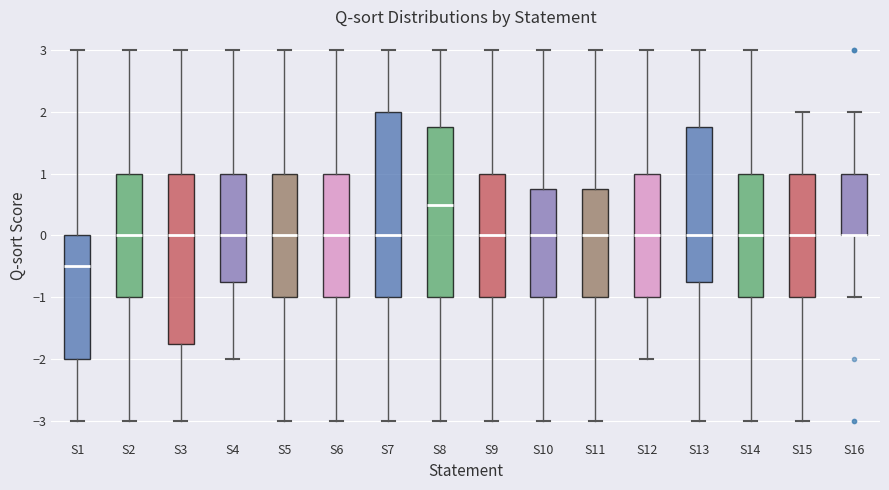

Reading left to right, transcribe this box plot: for each box, give where its median line is, the range the box spans, and where its two whiskers end, as read against the y-axis. The values are not printed on the chart, so give them approximately, as read against the axis.

S1: median -0.5, box -2.0 to 0.0, whiskers -3.0 to 3.0
S2: median 0.0, box -1.0 to 1.0, whiskers -3.0 to 3.0
S3: median 0.0, box -1.7 to 1.0, whiskers -3.0 to 3.0
S4: median 0.0, box -0.7 to 1.0, whiskers -2.0 to 3.0
S5: median 0.0, box -1.0 to 1.0, whiskers -3.0 to 3.0
S6: median 0.0, box -1.0 to 1.0, whiskers -3.0 to 3.0
S7: median 0.0, box -1.0 to 2.0, whiskers -3.0 to 3.0
S8: median 0.5, box -1.0 to 1.8, whiskers -3.0 to 3.0
S9: median 0.0, box -1.0 to 1.0, whiskers -3.0 to 3.0
S10: median 0.0, box -1.0 to 0.8, whiskers -3.0 to 3.0
S11: median 0.0, box -1.0 to 0.8, whiskers -3.0 to 3.0
S12: median 0.0, box -1.0 to 1.0, whiskers -2.0 to 3.0
S13: median 0.0, box -0.7 to 1.8, whiskers -3.0 to 3.0
S14: median 0.0, box -1.0 to 1.0, whiskers -3.0 to 3.0
S15: median 0.0, box -1.0 to 1.0, whiskers -3.0 to 2.0
S16: median 0.0 (drawn on the box's lower edge), box 0.0 to 1.0, whiskers -1.0 to 2.0